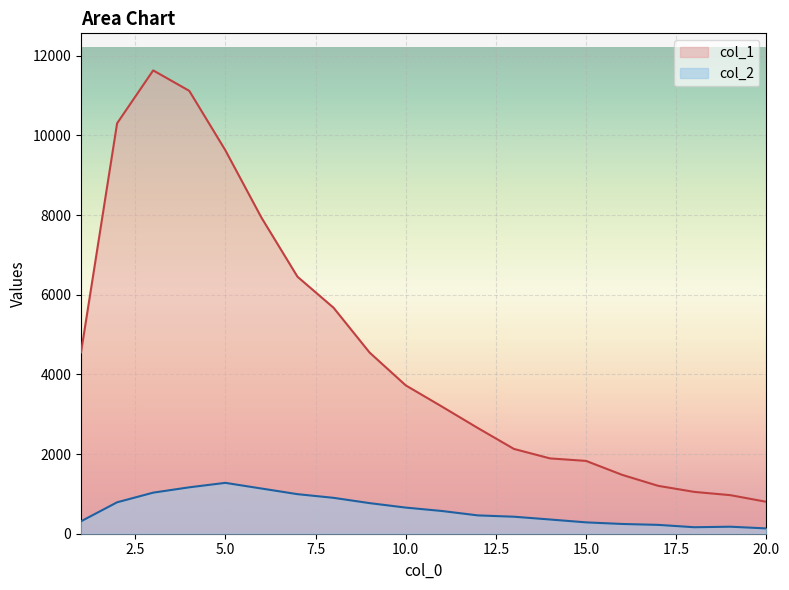

Which series has the largest total across all categories?

col_1